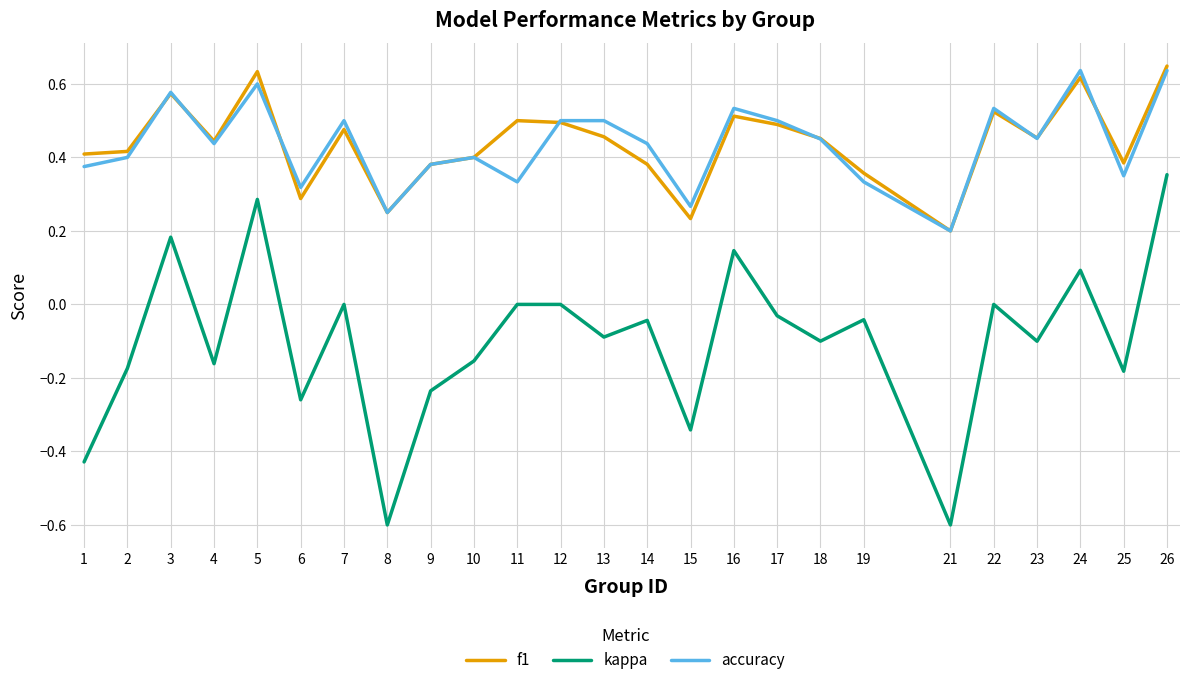

Rank the series by their maximum value, from lowest to highest.

kappa, accuracy, f1